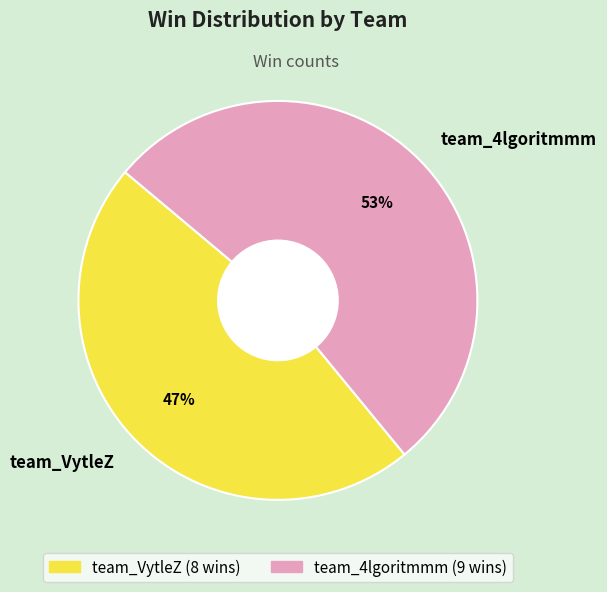

What is the largest slice in the pie chart?

team_4lgoritmmm